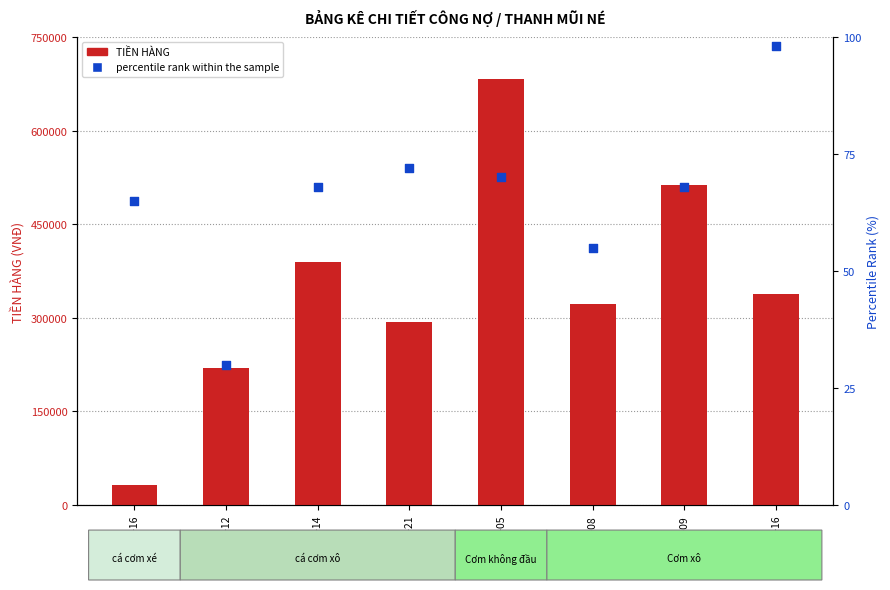

Which series has the largest total across all categories?

TIỀN HÀNG